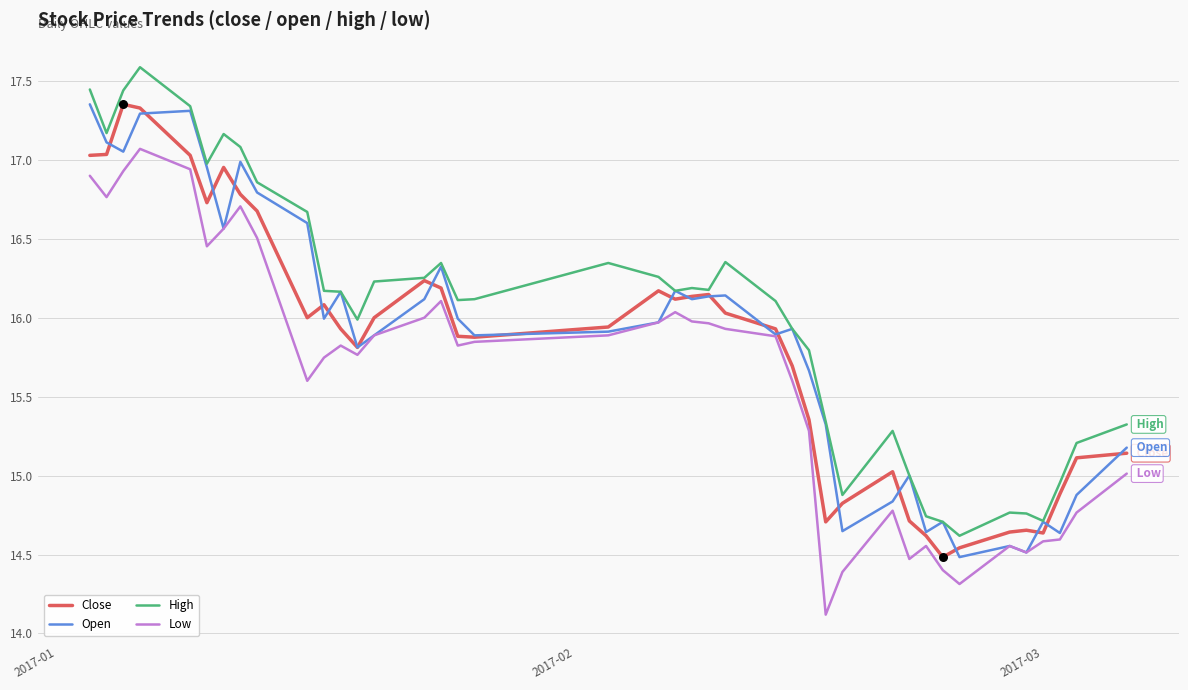

Which series has the largest total across all categories?

High